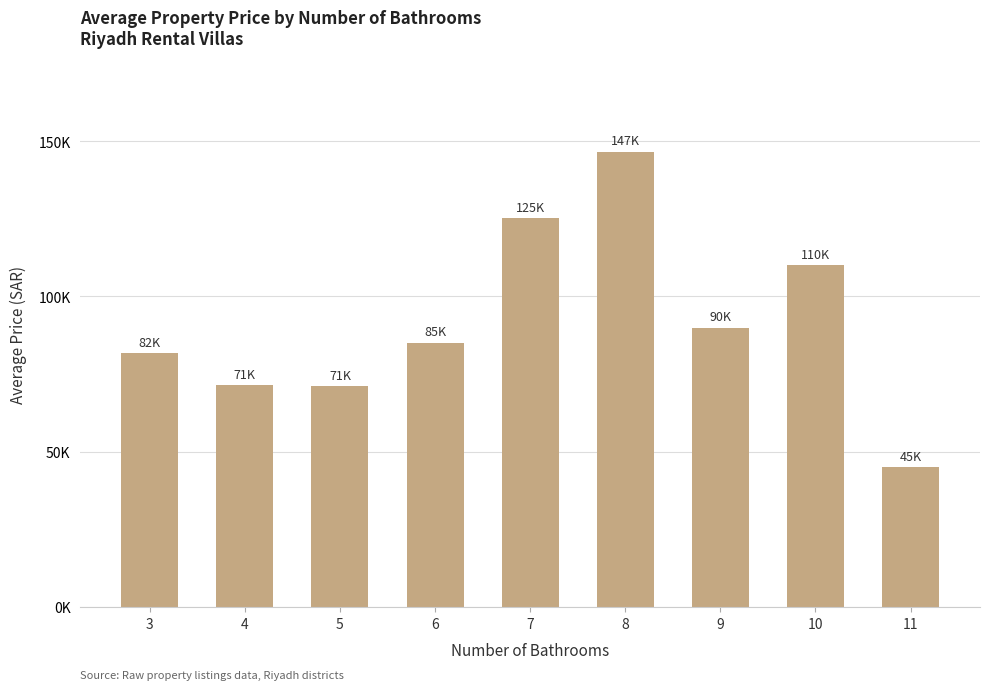

What is the average value?

91763